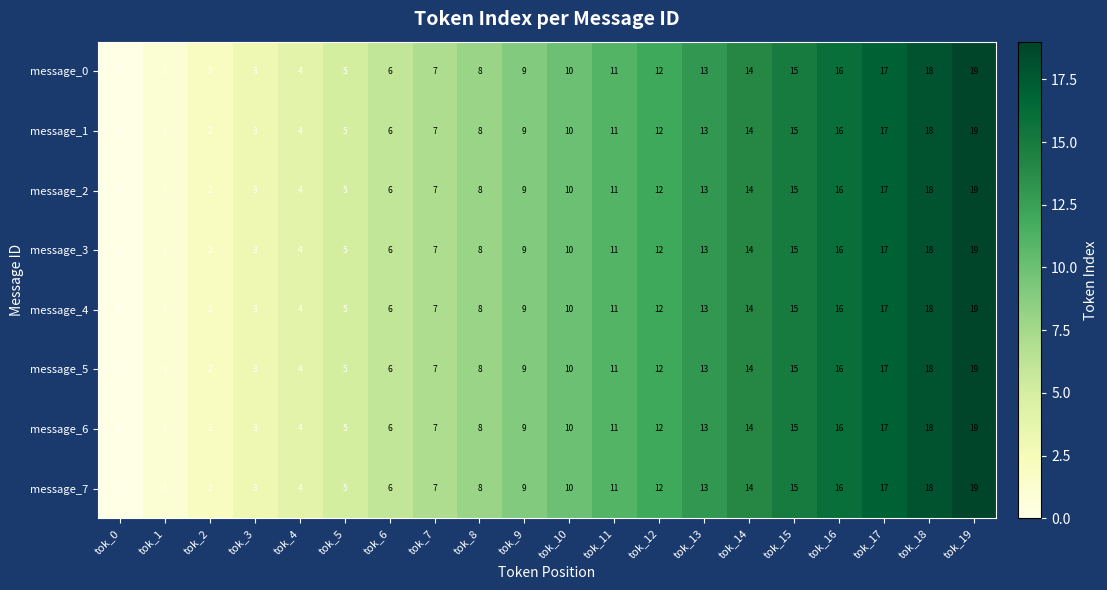

Where is message_0 nearest to the value 9?

tok_9